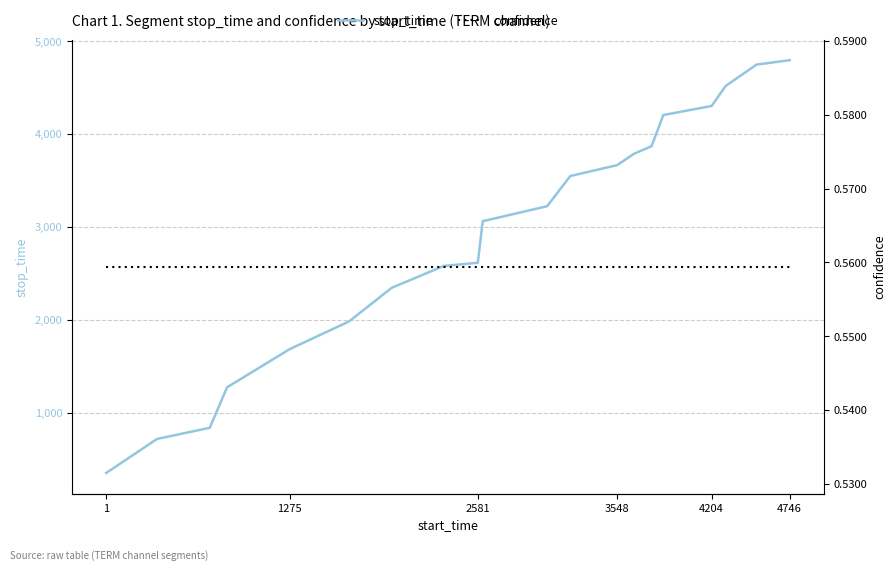

Rank the series by their maximum value, from lowest to highest.

confidence, stop_time